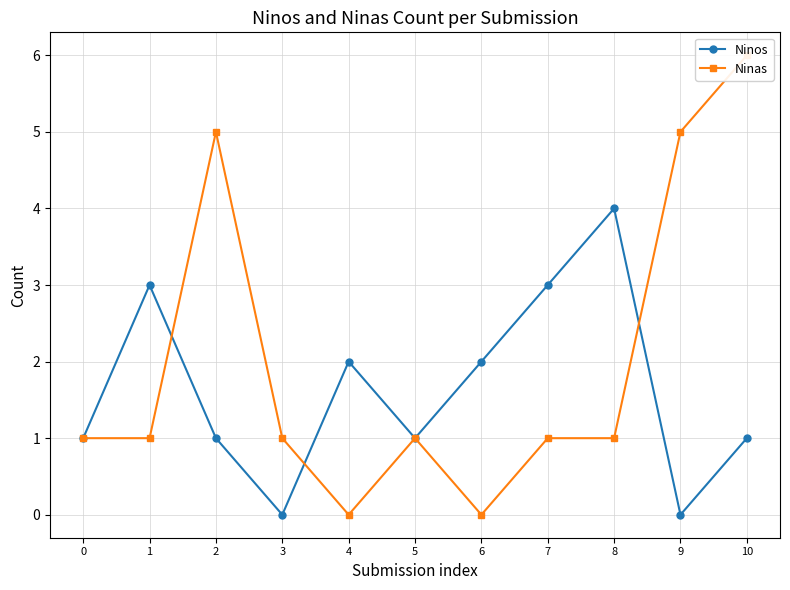

List the series in order of their peak value, lowest first.

Ninos, Ninas